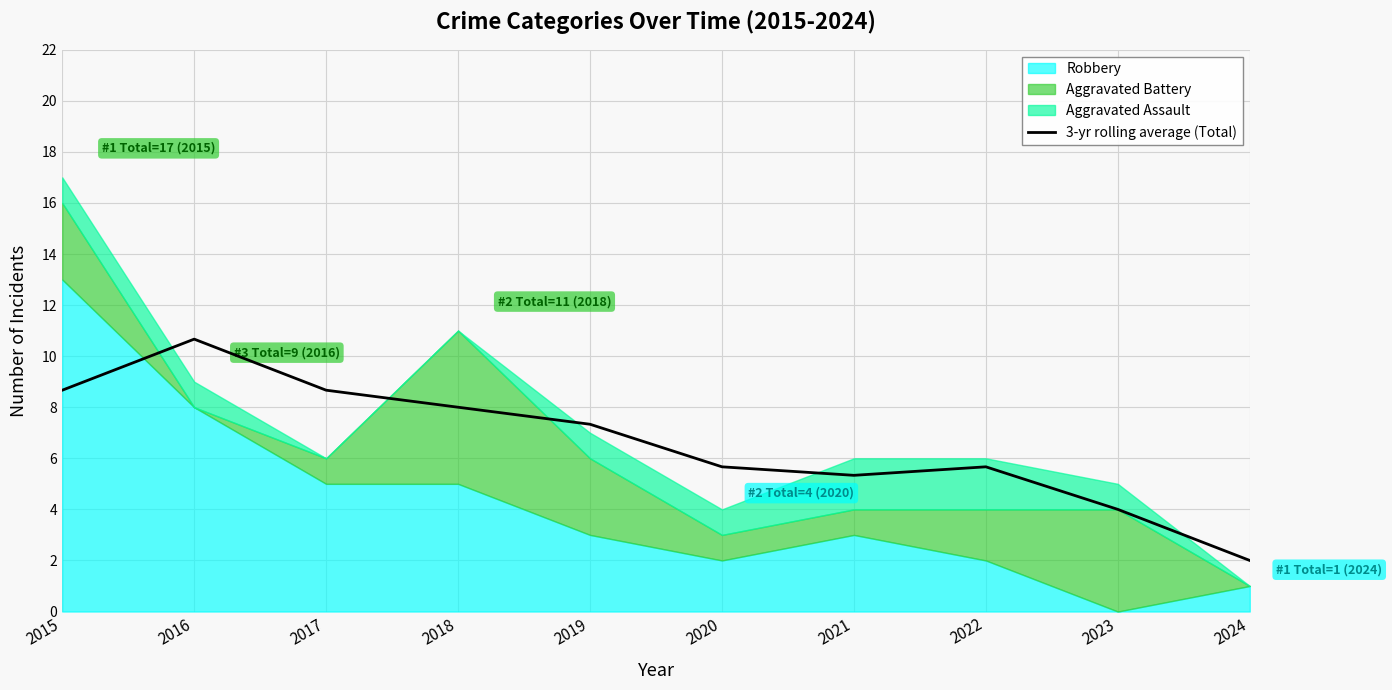

The value of 3-yr rolling average (Total) at 2017 is 12.5. True or false?

False